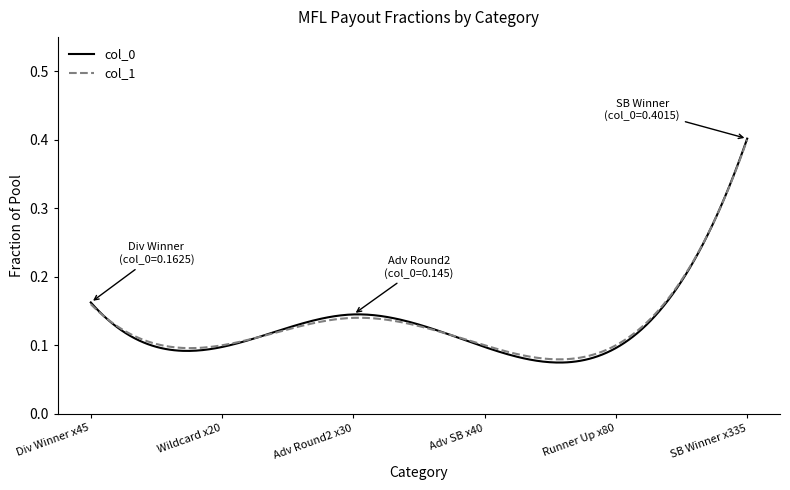

Which series has the largest range (max minus min)?

col_0